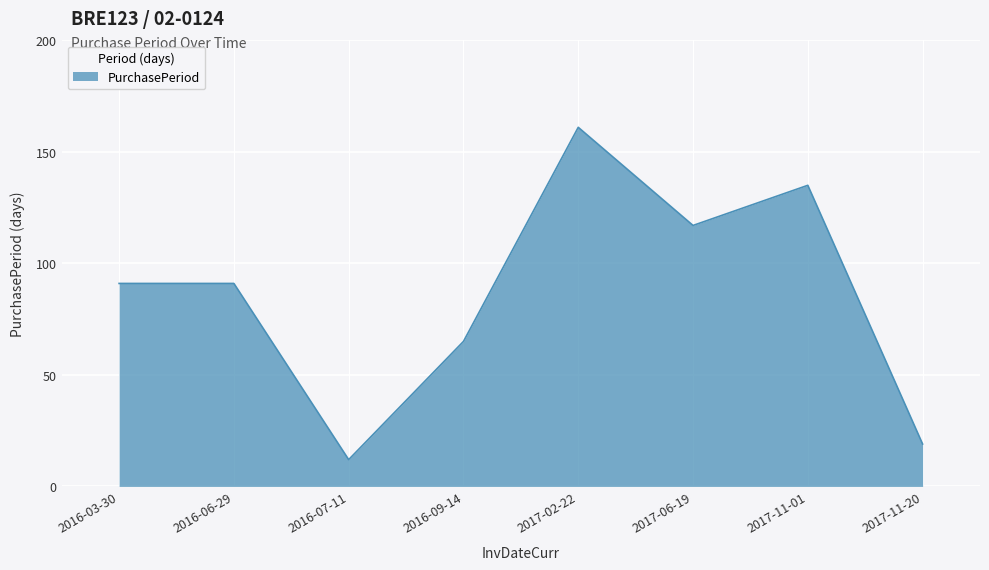

True or false: the data shows 31 at 2017-11-20.

False